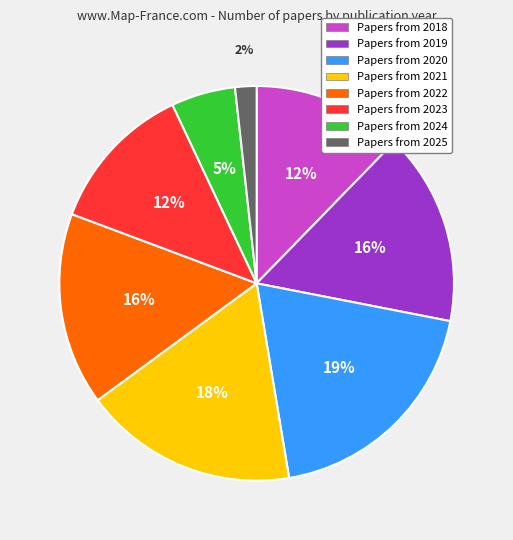

Is there any slice that represents more than half of the pie?

No